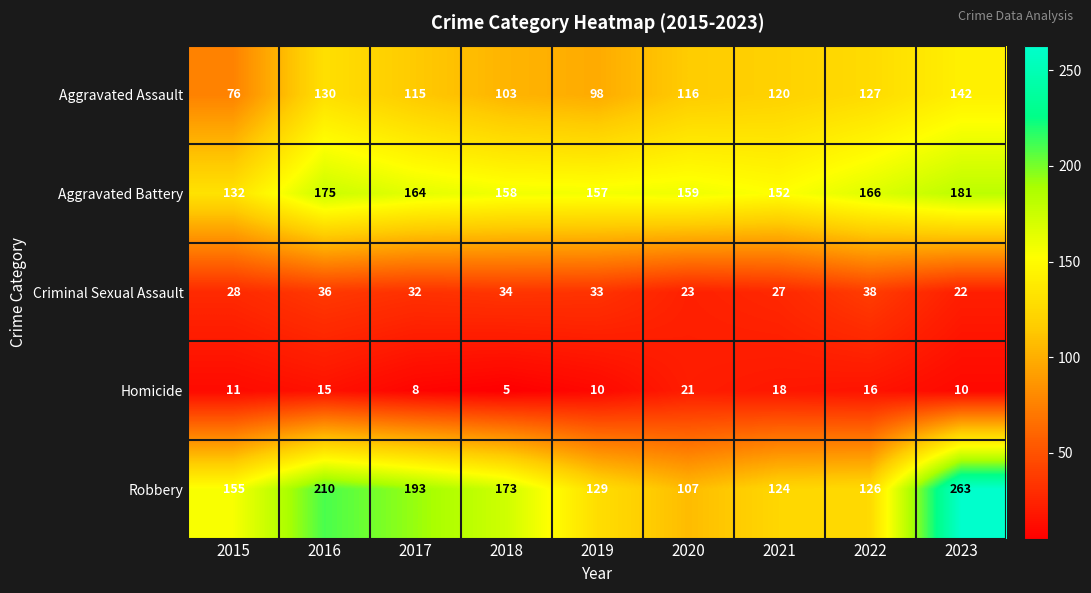

Is the value of Criminal Sexual Assault at 2019 greater than the value of Aggravated Assault at 2022?

No